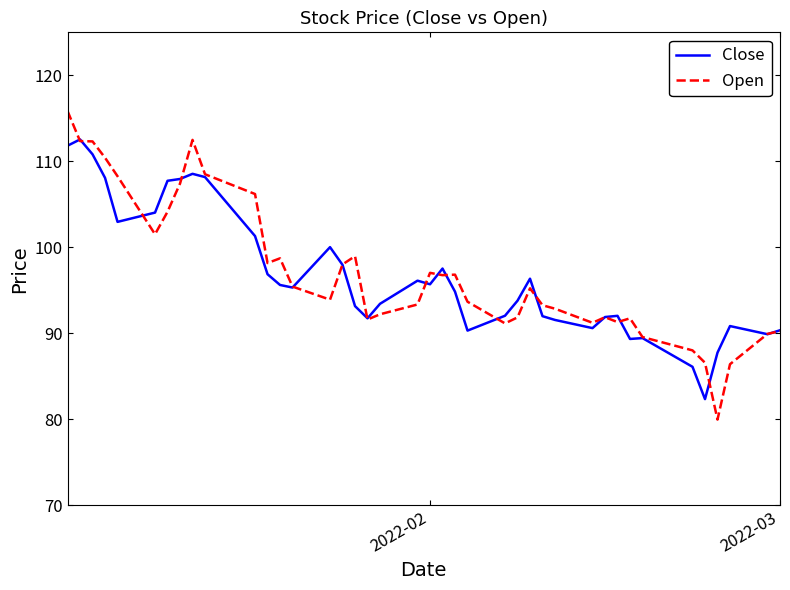

What is the maximum value shown in the chart?

115.8